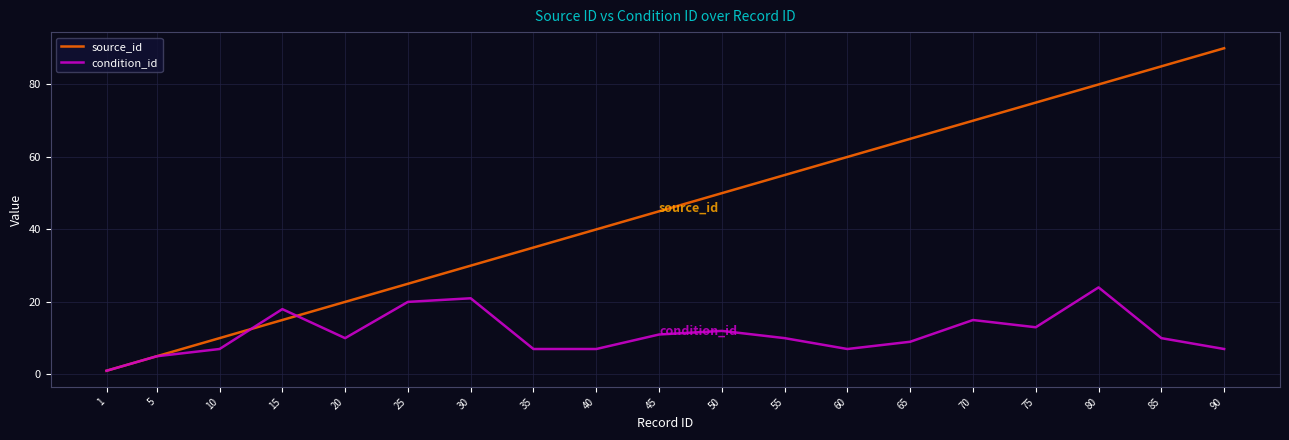

At which label does condition_id first exceed 10?

15